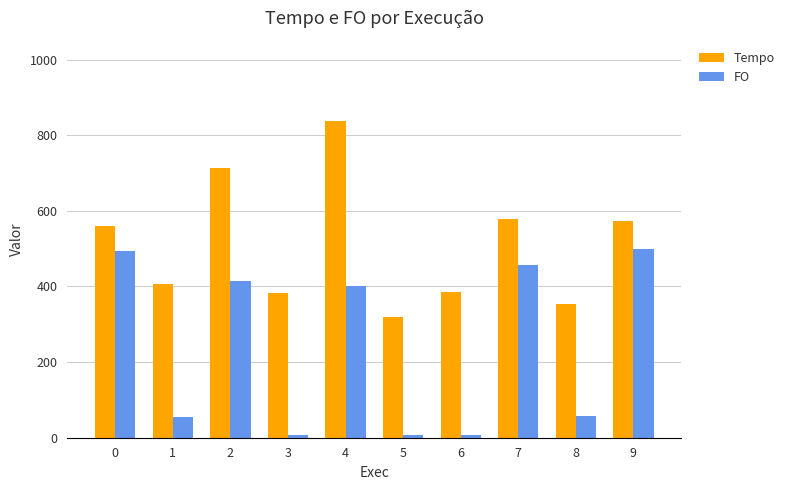

What is the average value of the Tempo series?

511.0